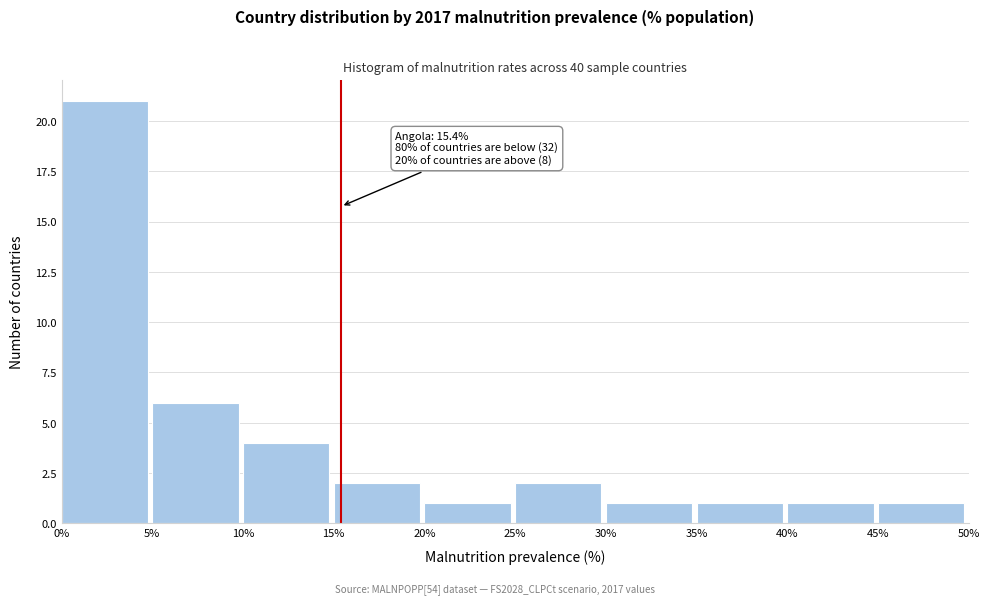

Which range on the x-axis has the tallest bar?

0% to 5%